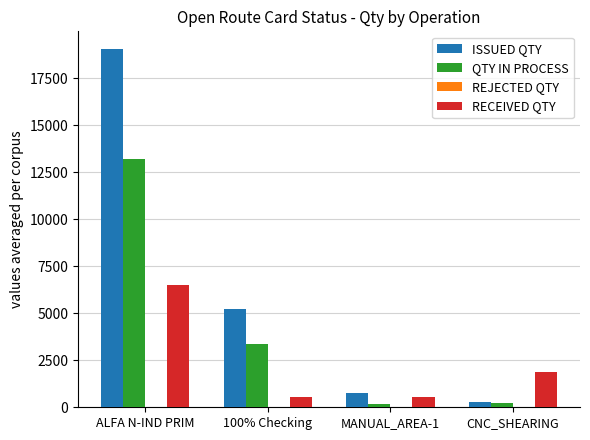

Rank the series by their average value, from lowest to highest.

RECEIVED QTY, QTY IN PROCESS, ISSUED QTY